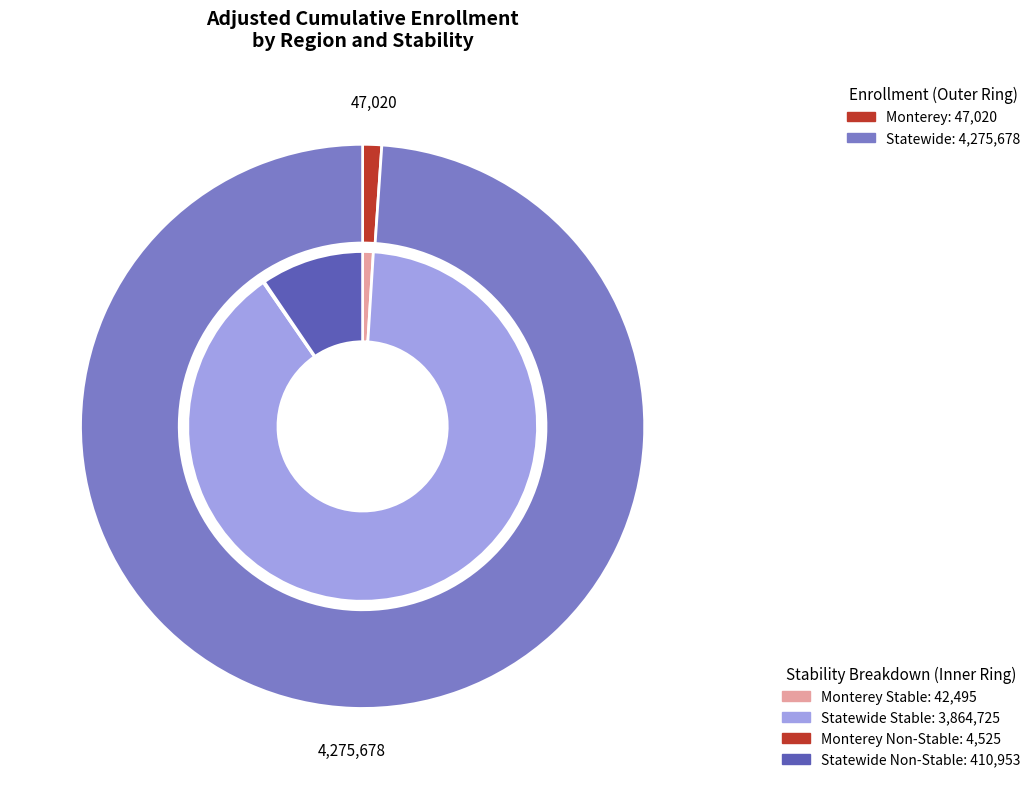

What is the majority slice?

Statewide